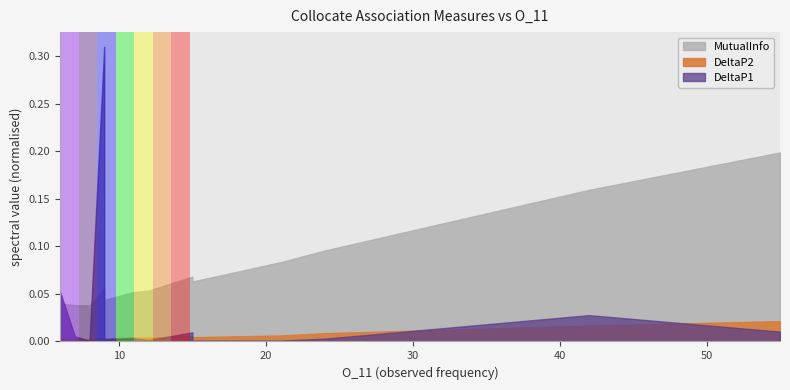

What is the difference between the maximum and minimum values in the DeltaP1 series?

0.3